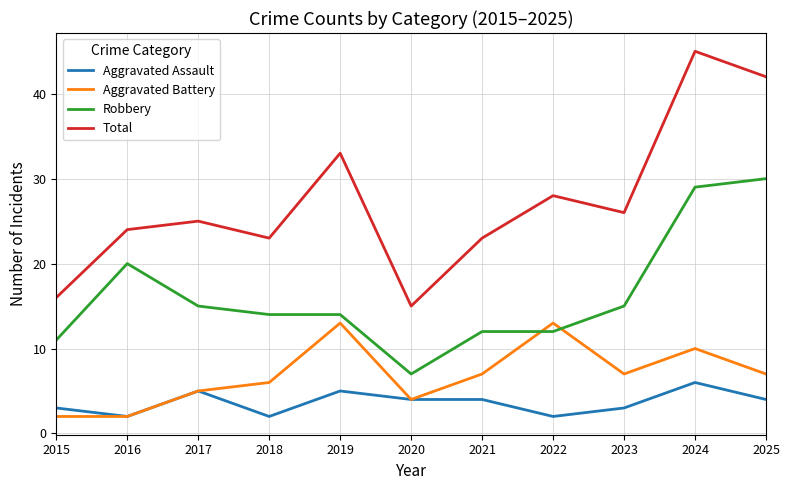

At how many categories does at least one series exceed 40?

2